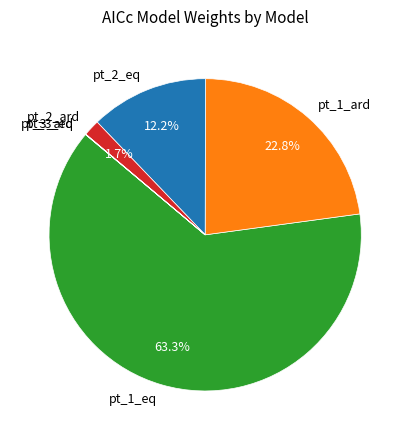

Between pt_2_ard and pt_1_ard, which is larger?

pt_1_ard